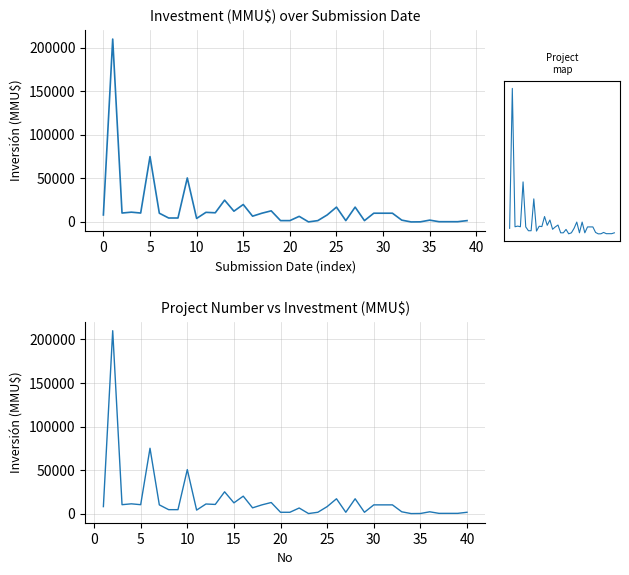

True or false: the data has more than 1 interior local peaks.

True